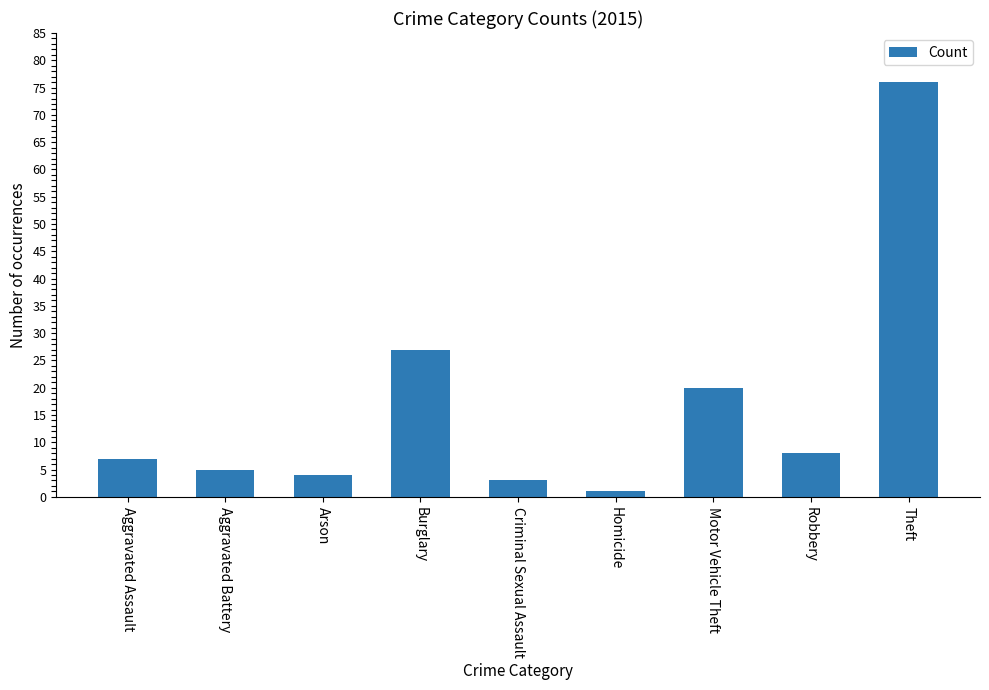

Between Homicide and Robbery, which is larger?

Robbery